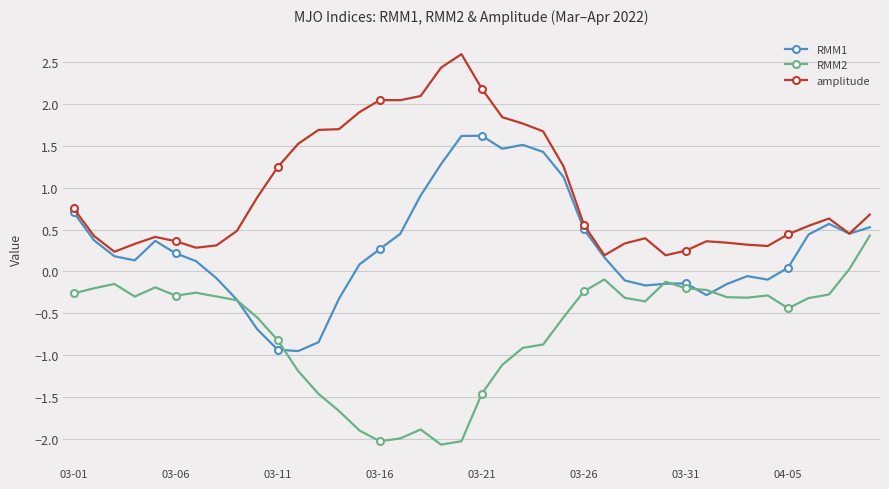

List the series in order of their overall mean, lowest first.

RMM2, RMM1, amplitude